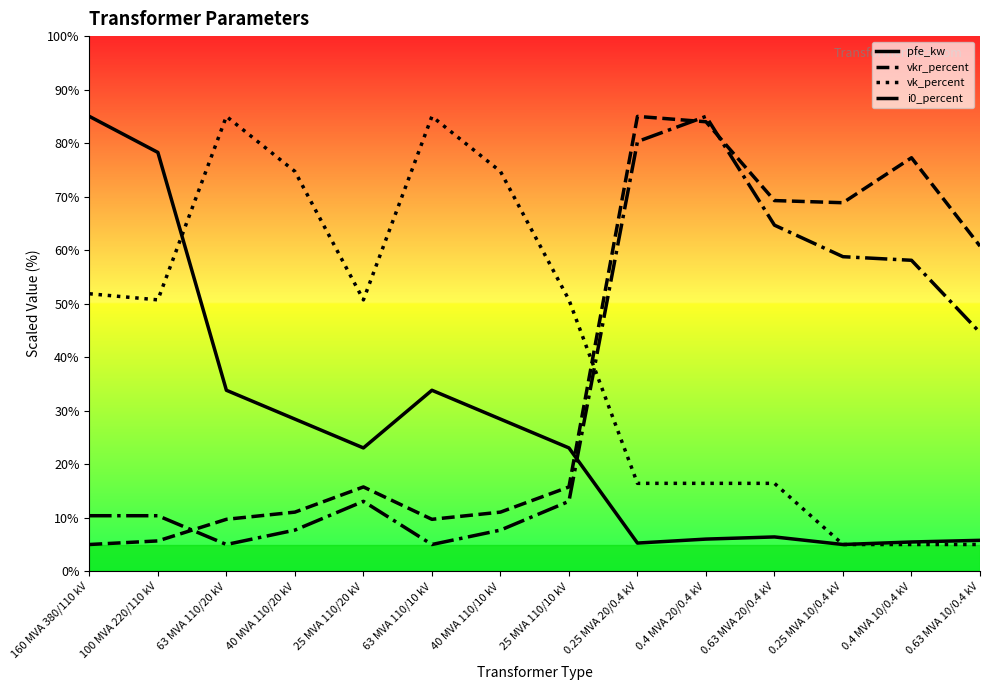

How many interior local peaks does the pfe_kw series have?

2